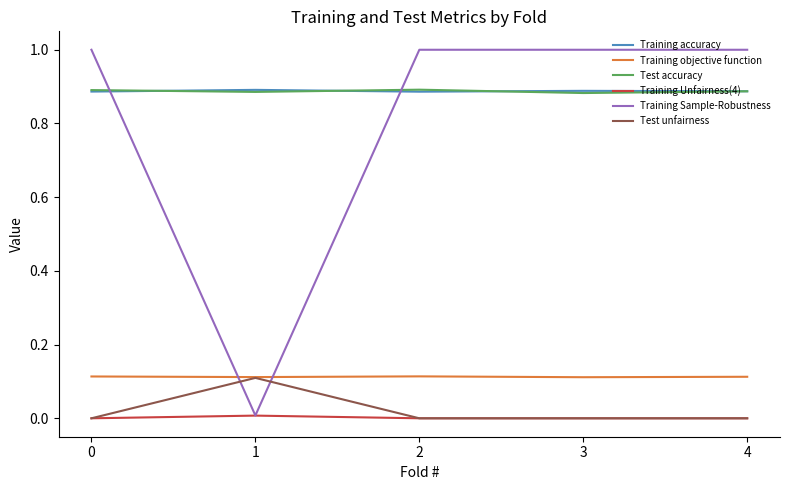

After their last crossing, which series has the higher values: Training Sample-Robustness or Training accuracy?

Training Sample-Robustness